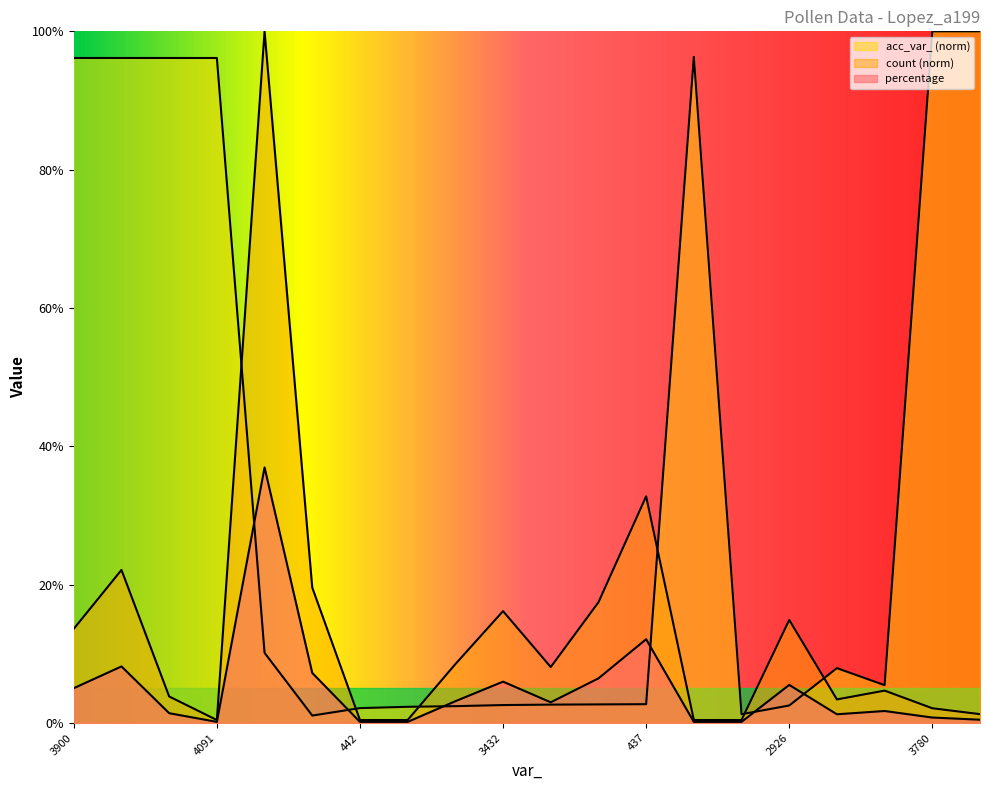

After their last crossing, which series has the higher values: acc_var_ or count?

acc_var_